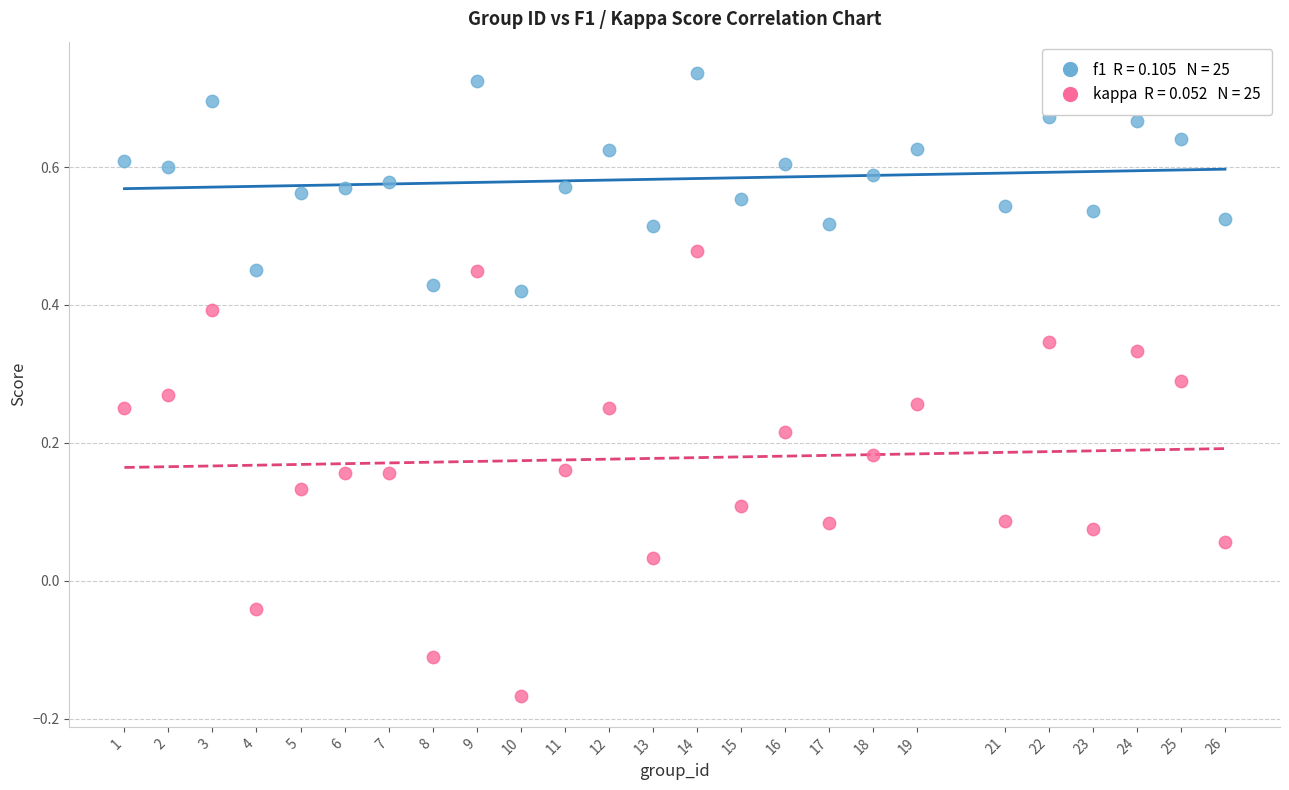

Across all data points, what is the range of Y values (max minus min)?

0.9